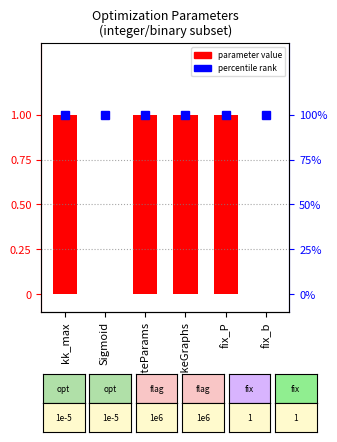

What is the label of the 6th bar from the right?

kk_max